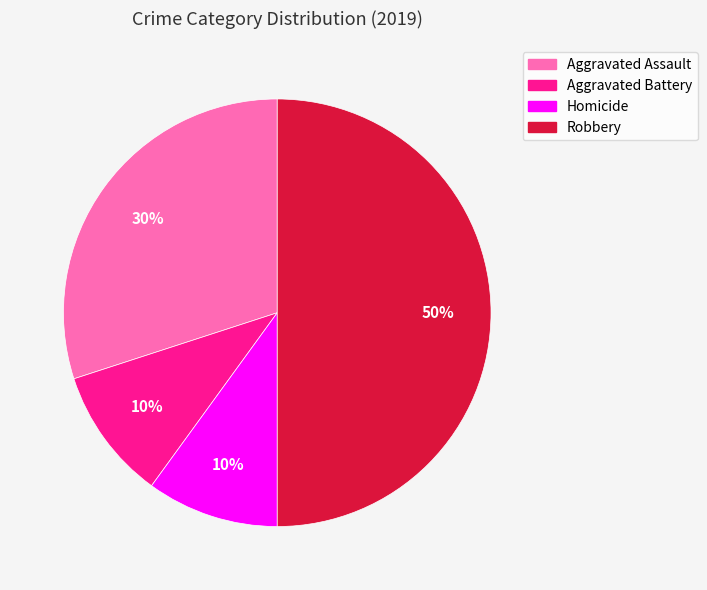

Which slice is the largest?

Robbery